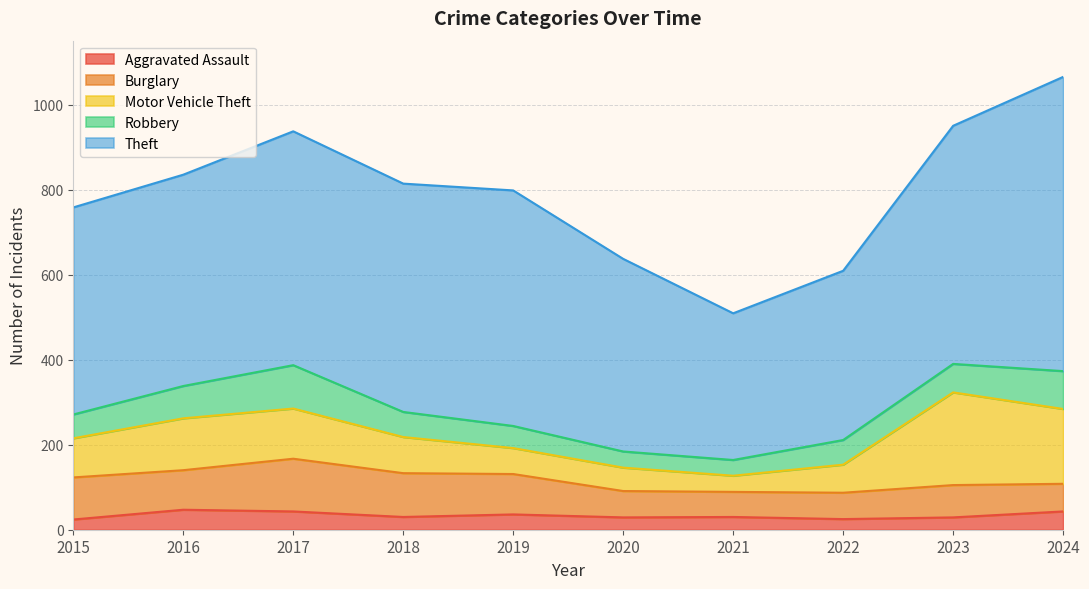

Between 2024 and 2023, which is larger?

2024